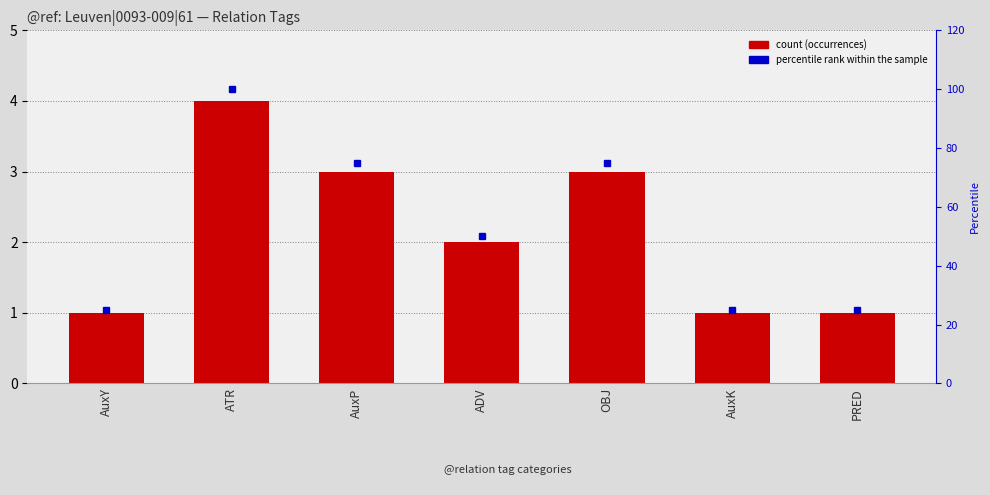

What position from the left is AuxK?

6